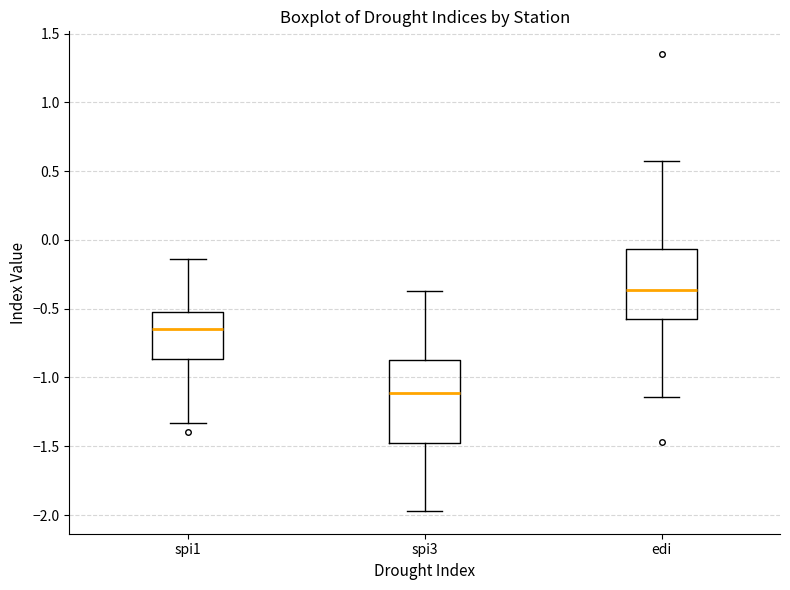

Reading left to right, transcribe this box plot: for each box, give where its median line is, the range the box spans, and where its two whiskers end, as read against the y-axis. The values are not printed on the chart, so give them approximately, as read against the axis.

spi1: median -0.65, box -0.85 to -0.55, whiskers -1.35 to -0.15
spi3: median -1.10, box -1.45 to -0.85, whiskers -1.95 to -0.35
edi: median -0.35, box -0.55 to -0.05, whiskers -1.15 to 0.55